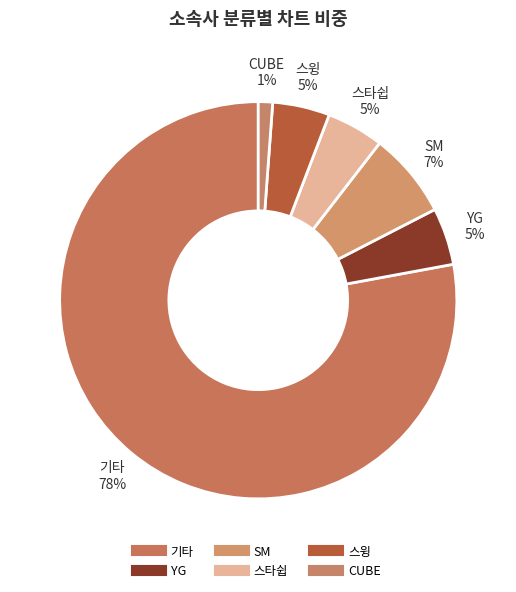

Rank the categories by value from highest to lowest.

기타, SM, YG, 스타쉽, 스윙, CUBE